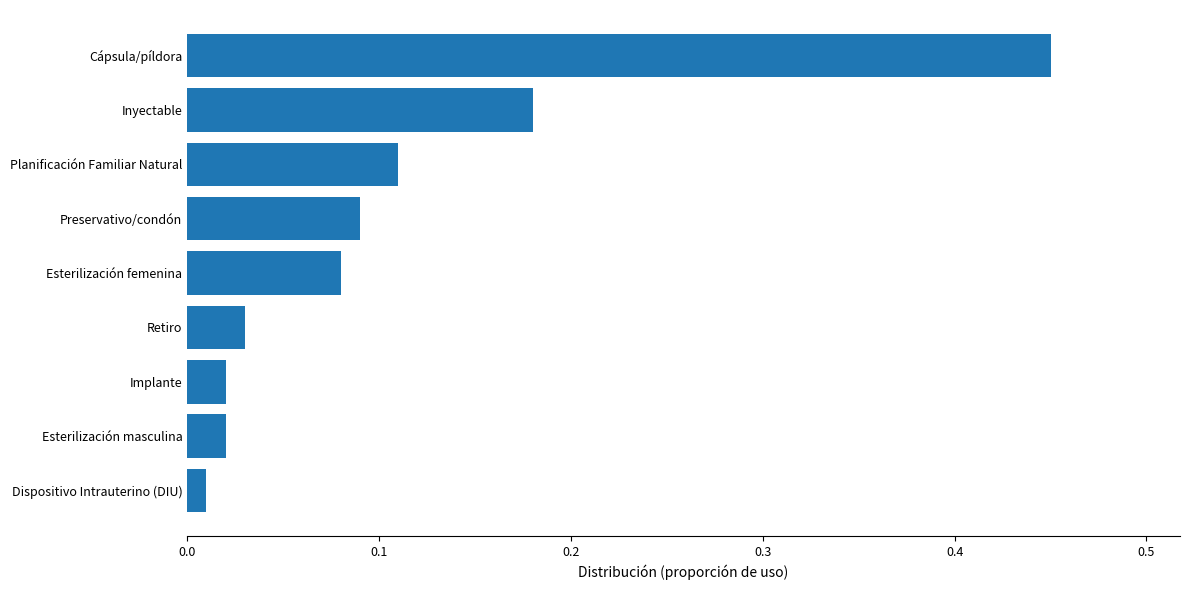

What is the difference between the maximum and second lowest values?

0.4